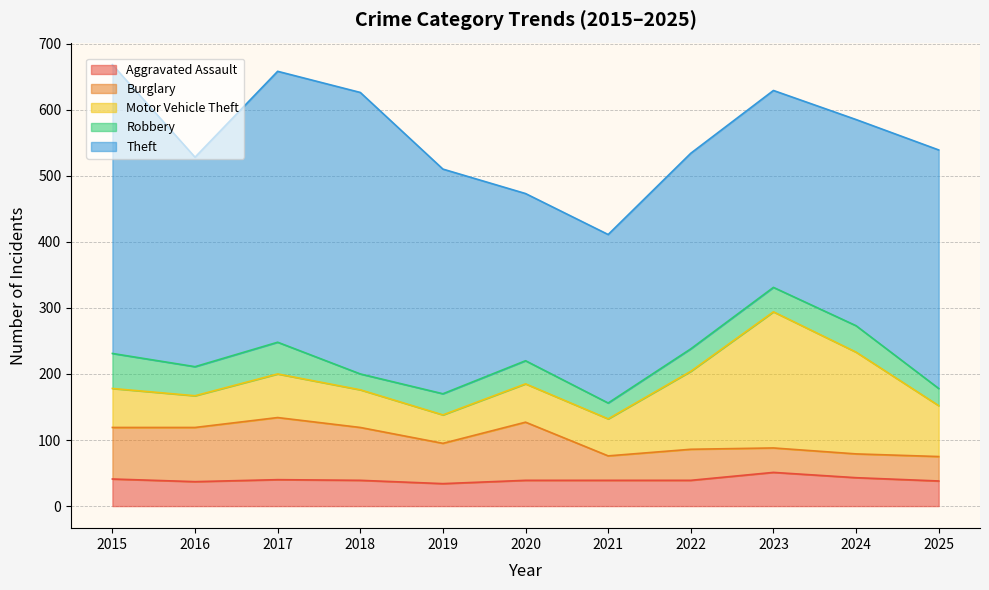

True or false: Robbery and Motor Vehicle Theft cross at least once.

False